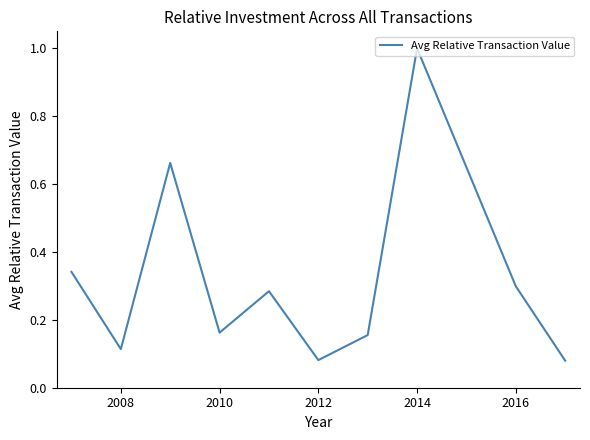

What is the greatest value displayed?

1.0